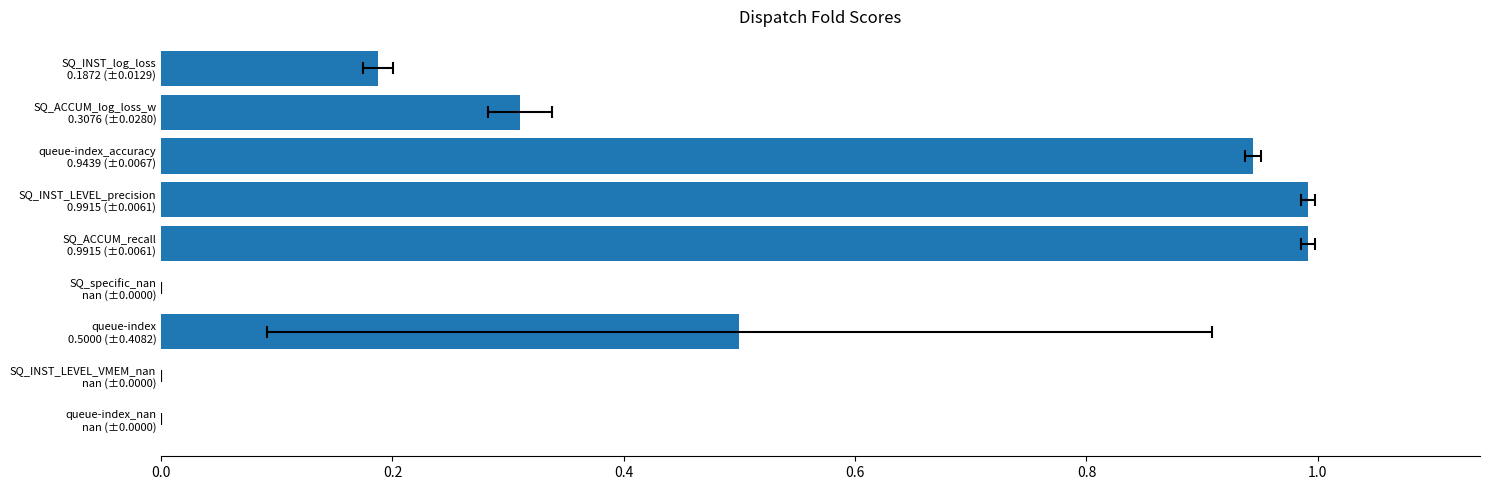

What is the change in value from 0.2 to 8?

+0.2